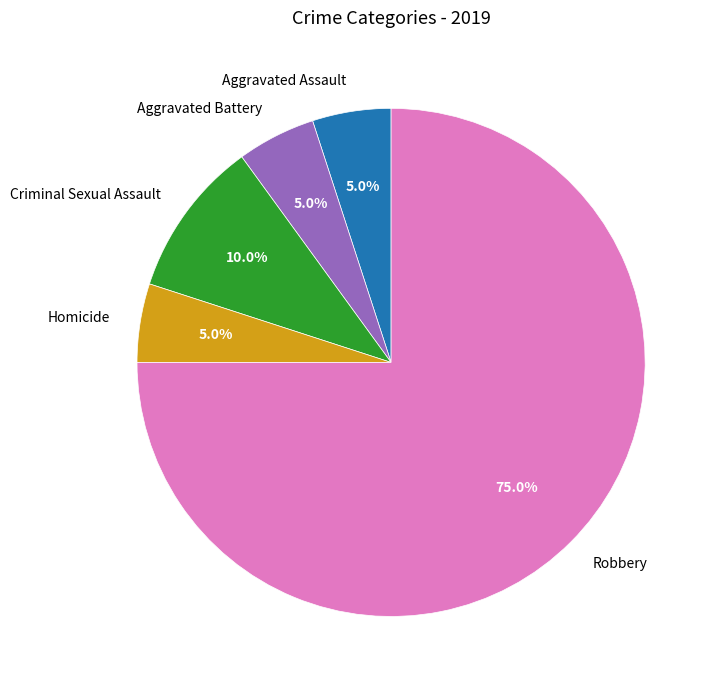

Does Robbery account for over 50% of the chart?

Yes